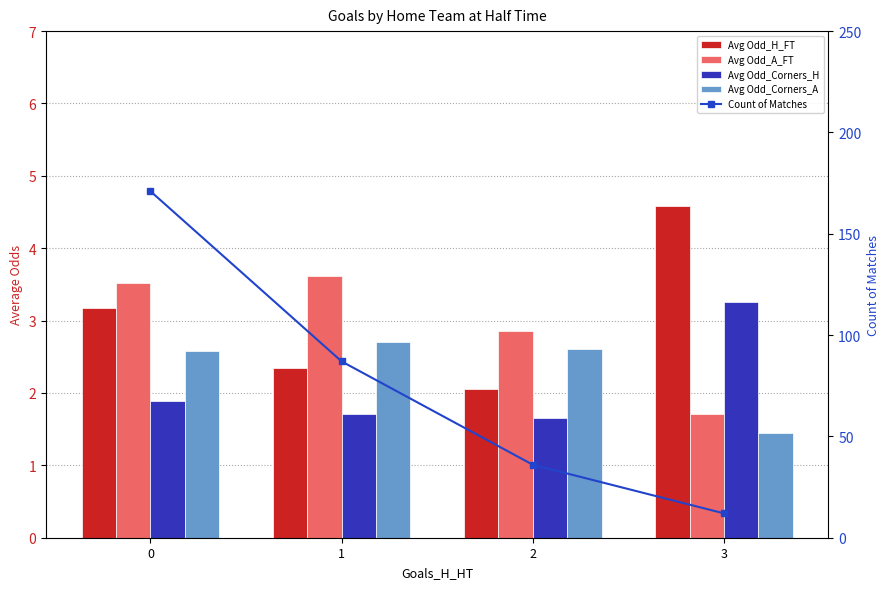

Is it true that Avg Odd_Corners_H equals 0.7 at 0?

False